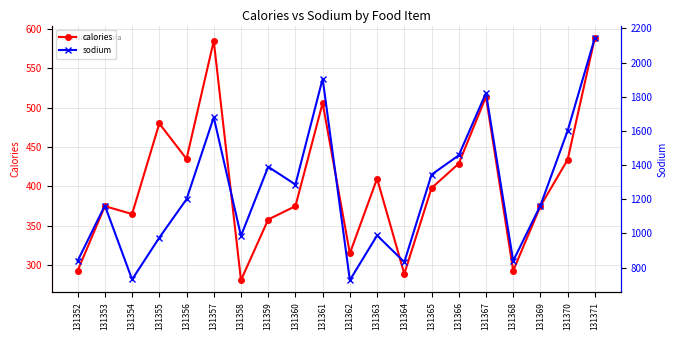

What is the difference between the second highest and second lowest values in the calories series?

296